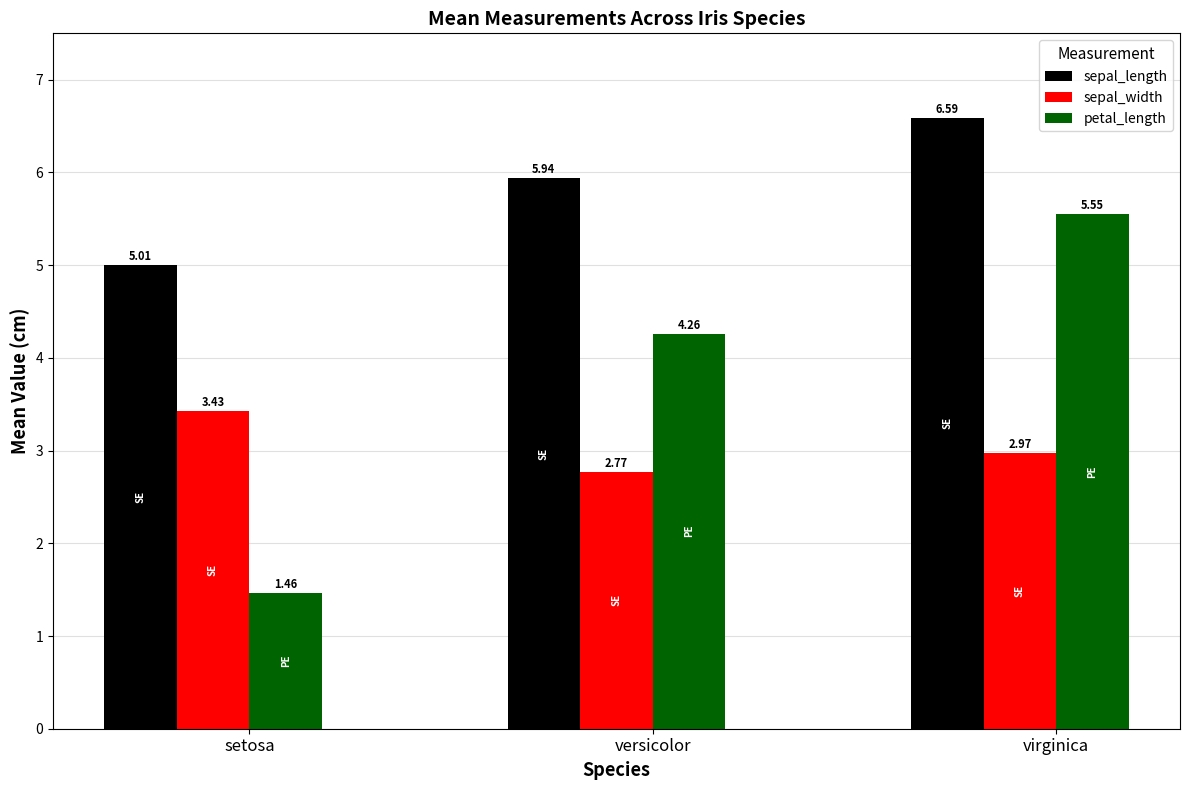

What position from the left is setosa?

1